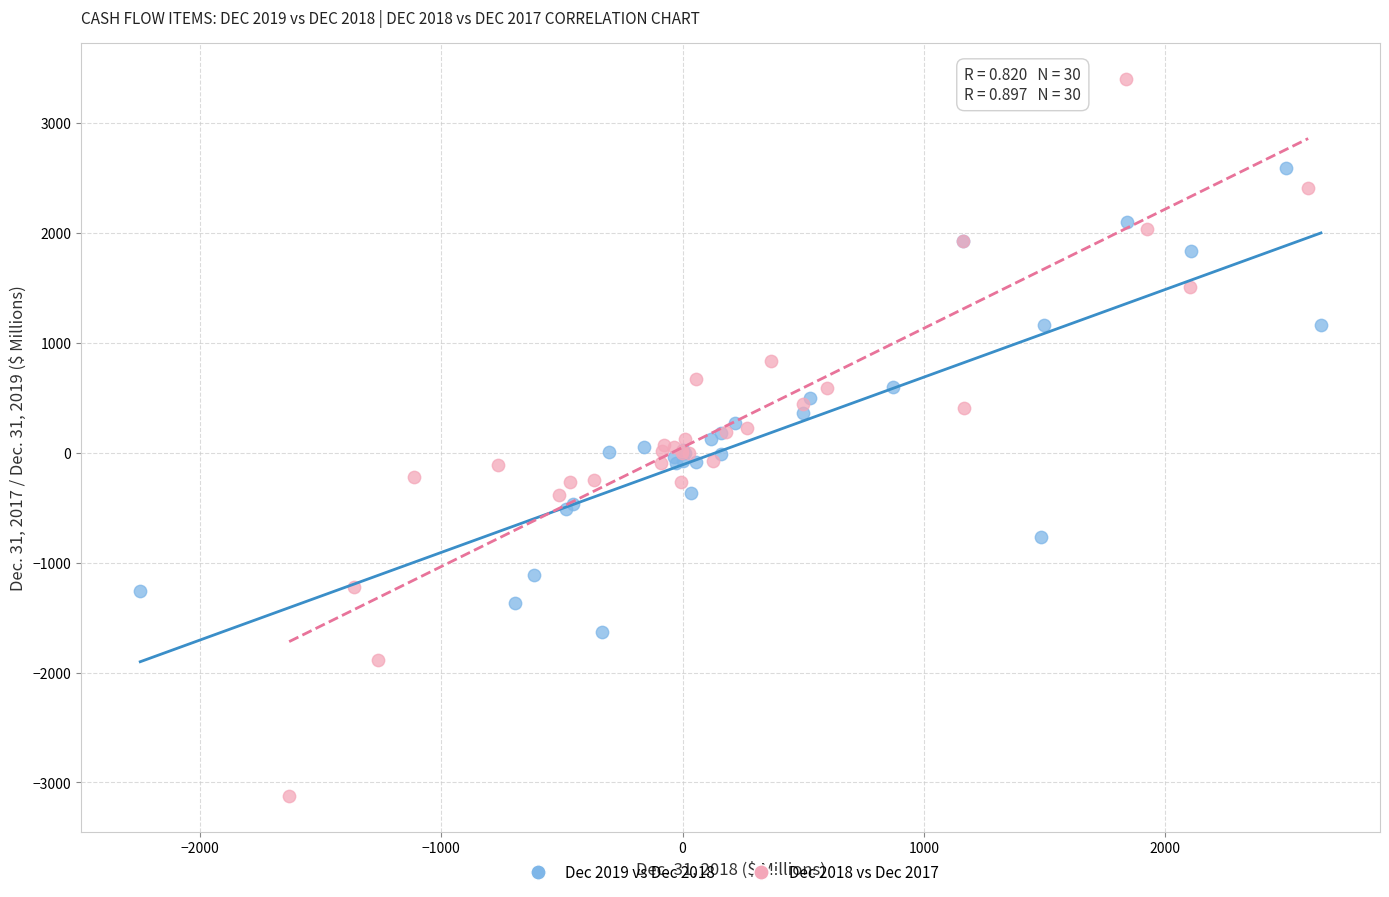

What are all the series names shown in the legend?

Dec 2019 vs Dec 2018, Dec 2018 vs Dec 2017